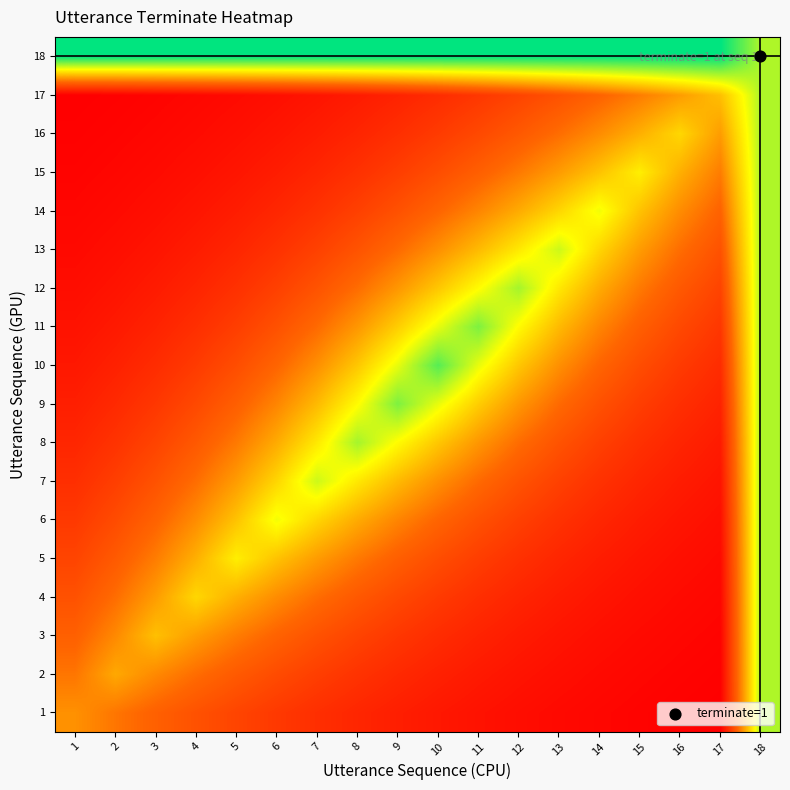

Which label corresponds to the largest value in the chart?

1